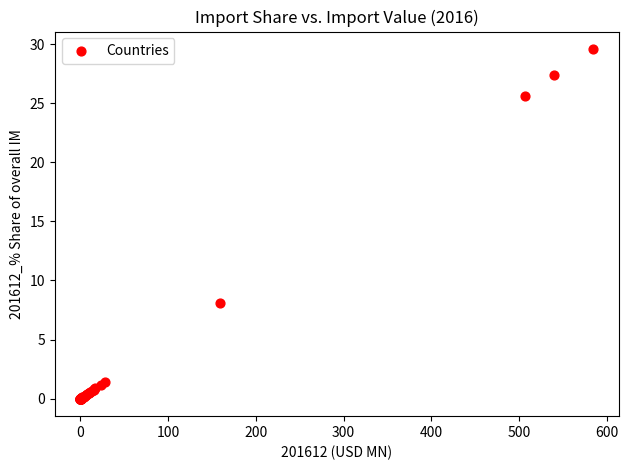

What Y value in the scatter plot is closest to 14?

8.1